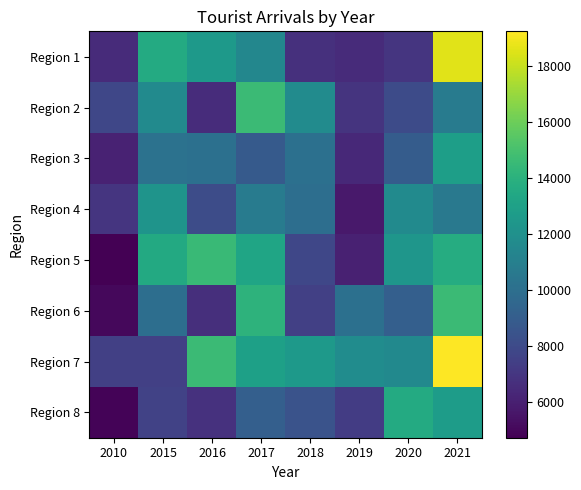

At how many categories does at least one series exceed 15804?

1